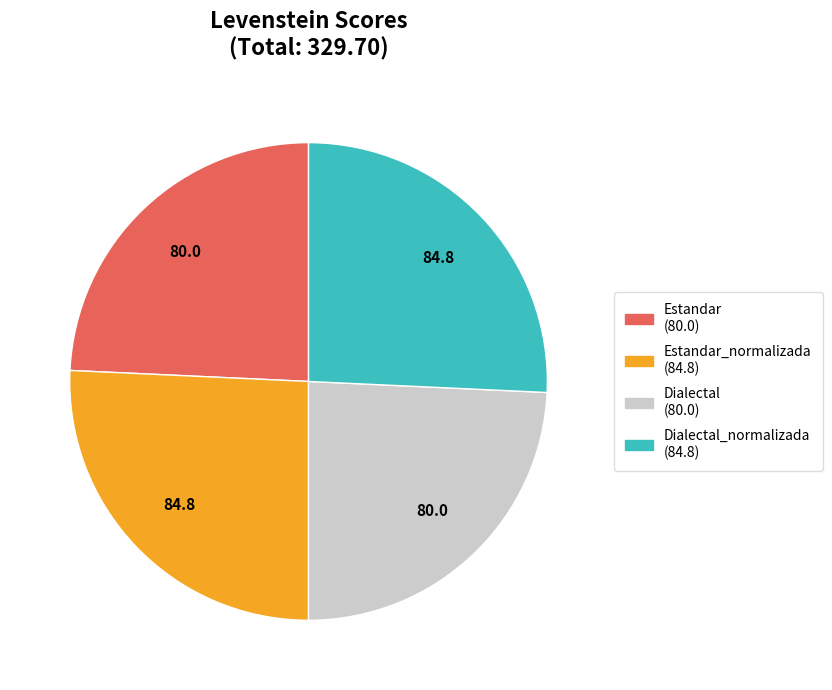

Does any single category account for the majority?

No